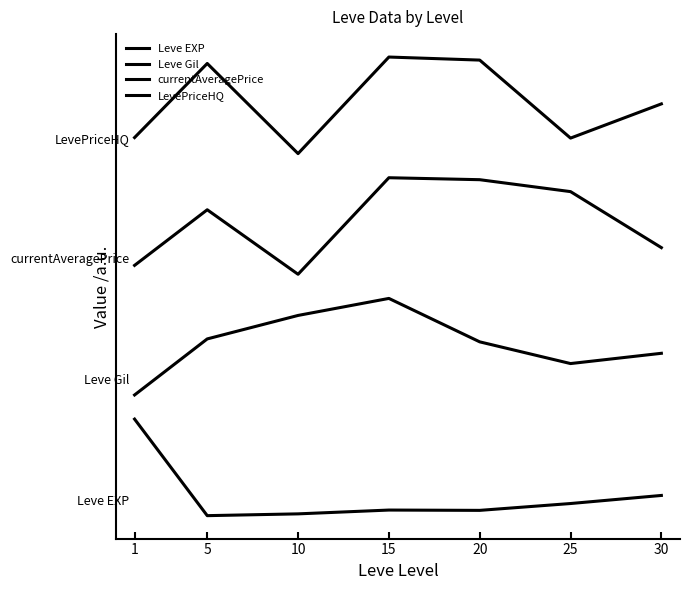

Is this an area chart (filled region under the line)?

No